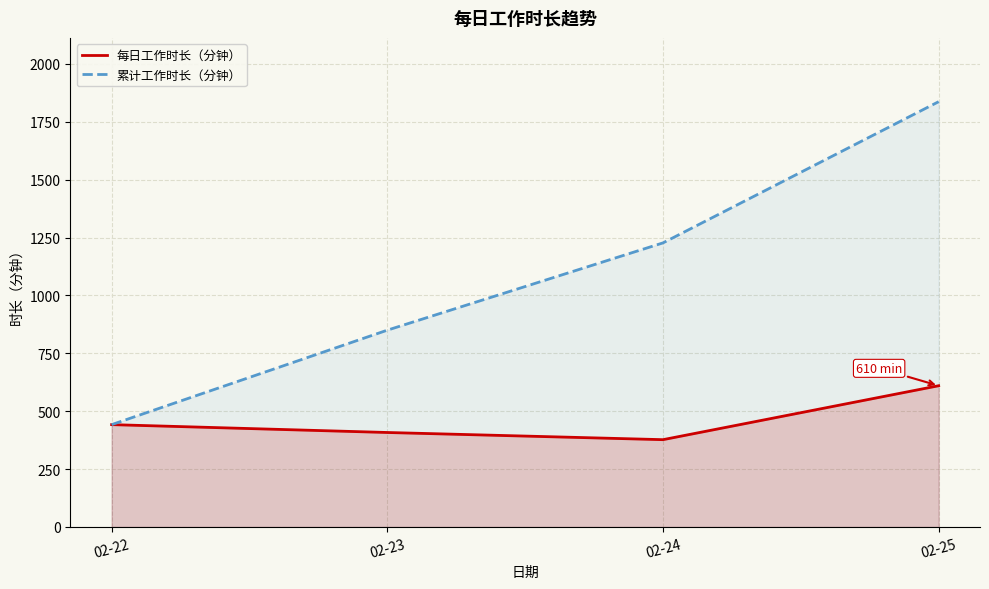

True or false: 累计工作时长（分钟） and 每日工作时长（分钟） intersect in this chart.

False